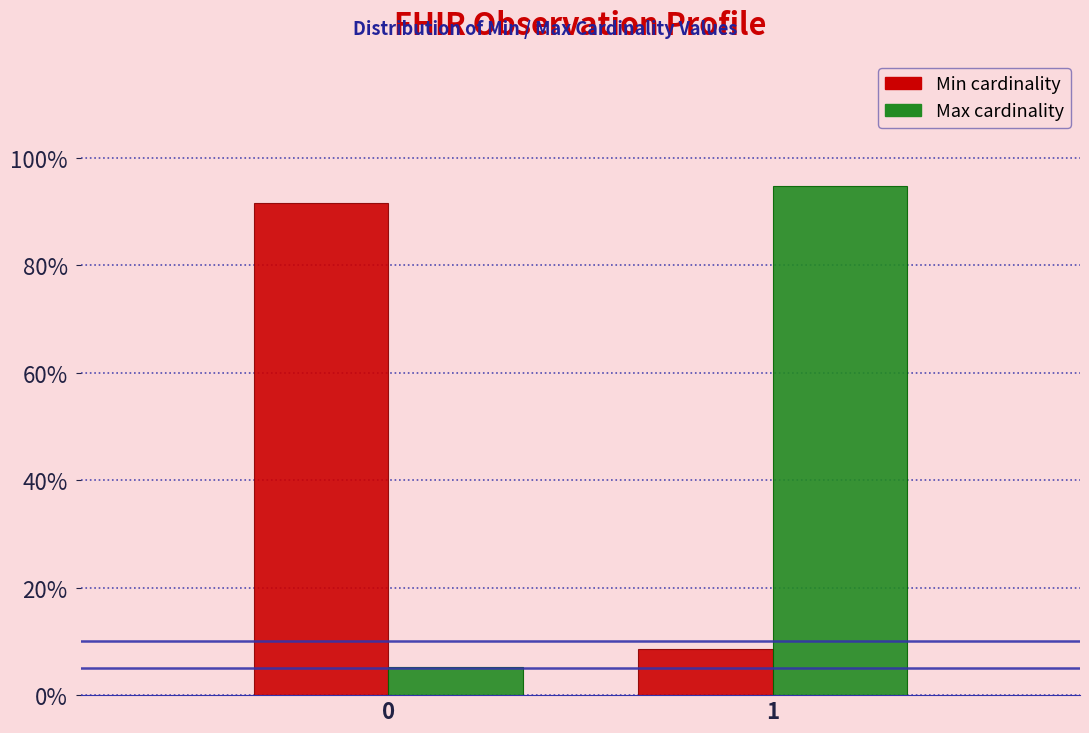

Reading left to right, list all the values displayed in this chart.

Min: 0=91.5	1=8.5
Max: 0=5.3	1=94.7